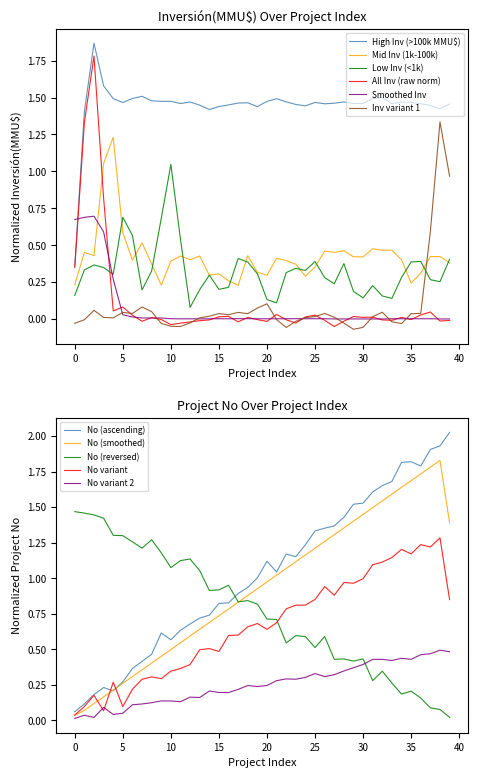

What is the difference between the maximum and minimum values?

2.0